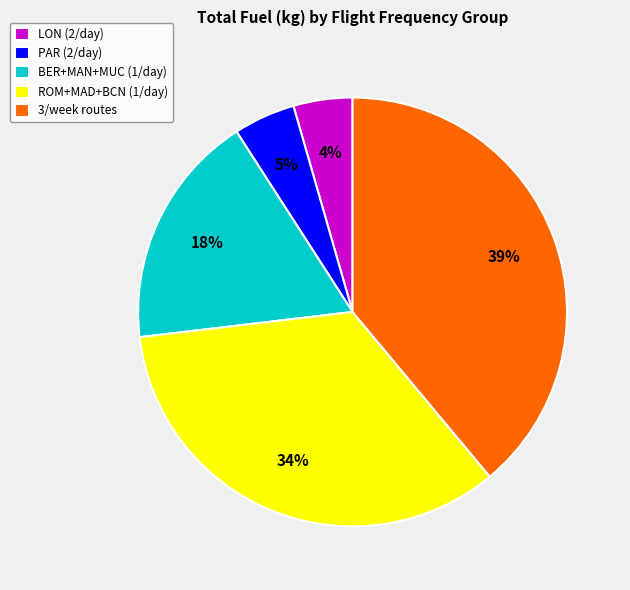

How many slices are in this pie chart?

5